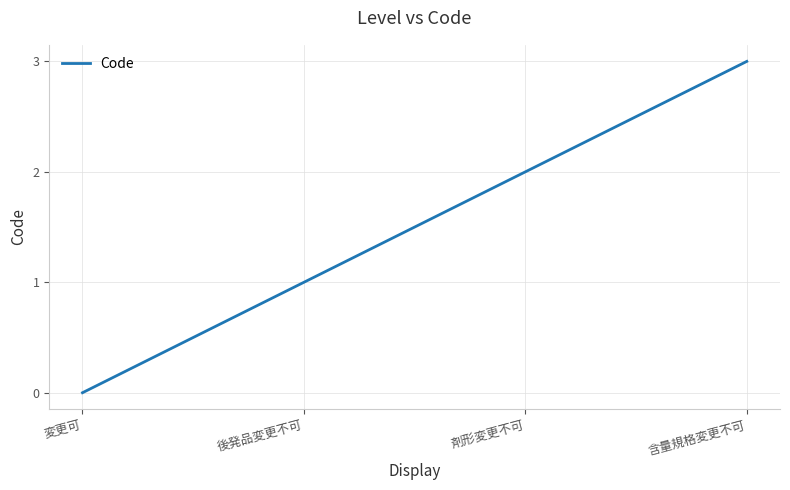

How many values are above zero?

3